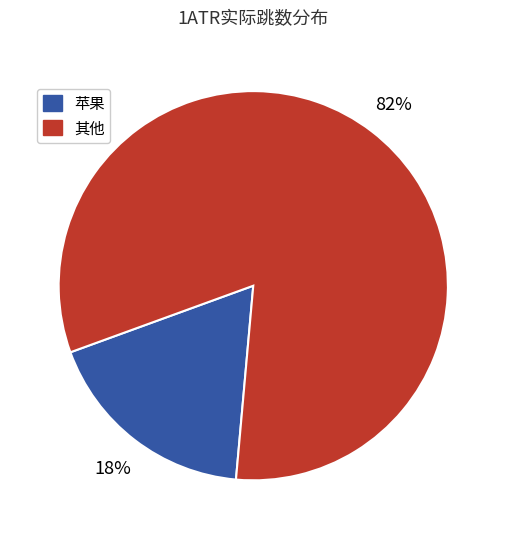

How many slices are in this pie chart?

2